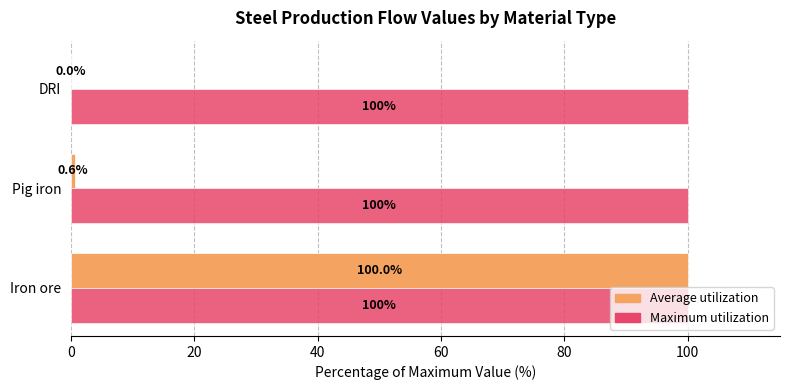

What is the total value across all series at Iron ore?

200.0